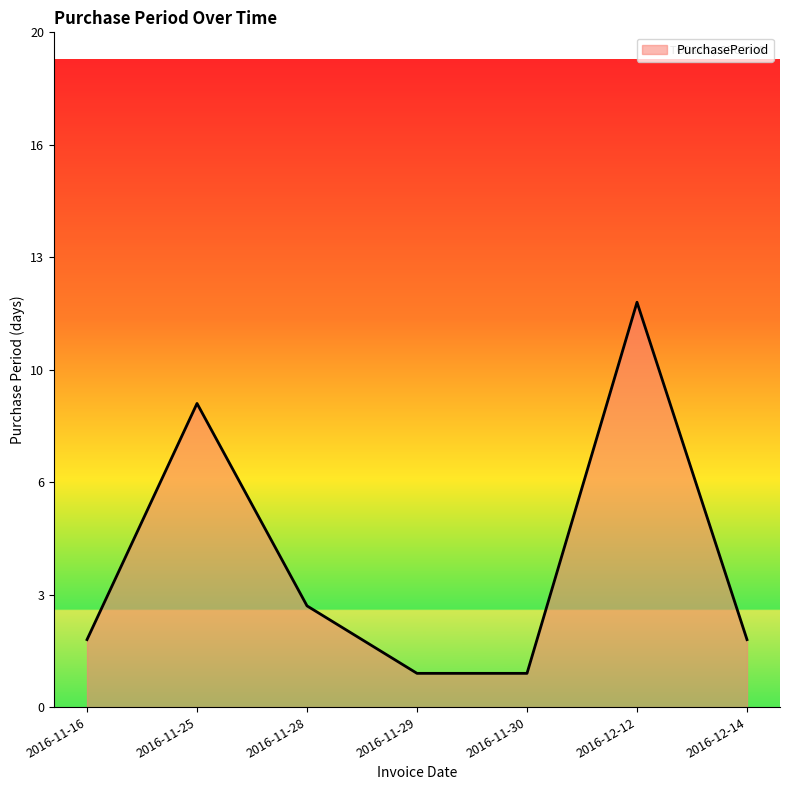

List the labels in order of value, smallest first.

2016-11-29, 2016-11-30, 2016-11-16, 2016-12-14, 2016-11-28, 2016-11-25, 2016-12-12